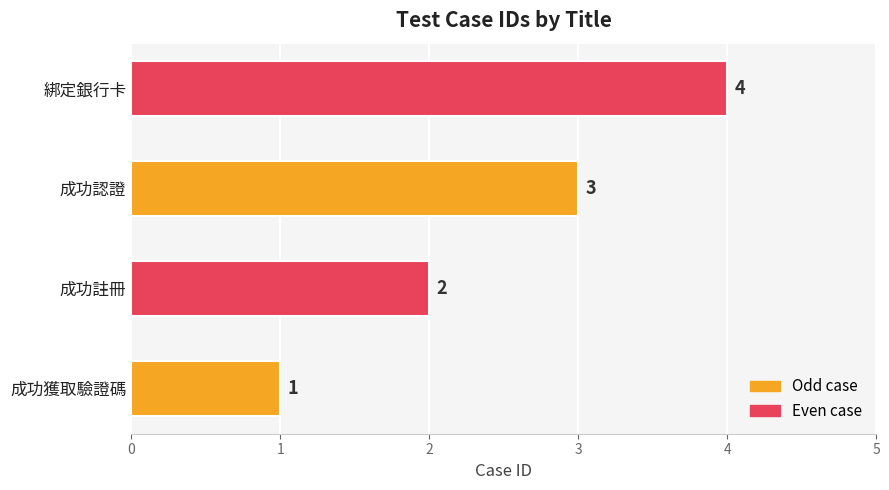

What is the difference between the maximum and minimum values?

3